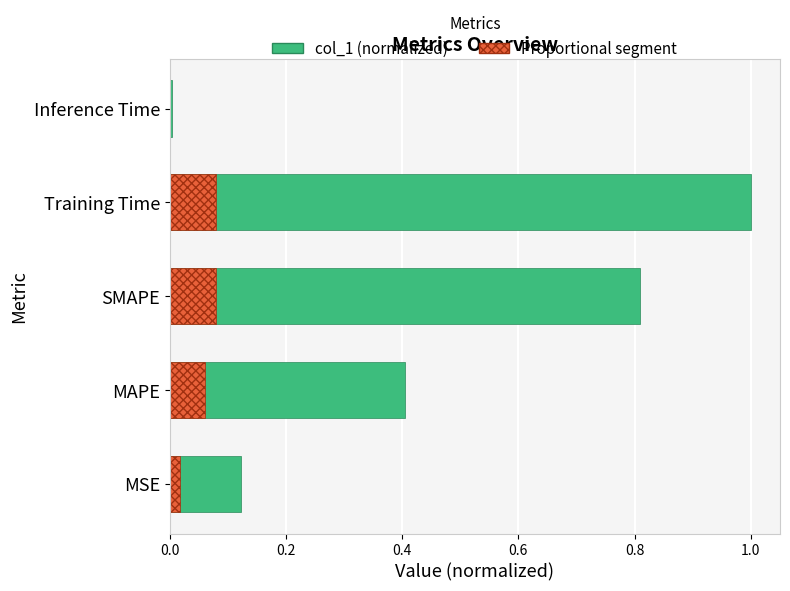

Reading right to left, extract all data points from this chart.

0.0	1.0	0.8	0.4	0.1